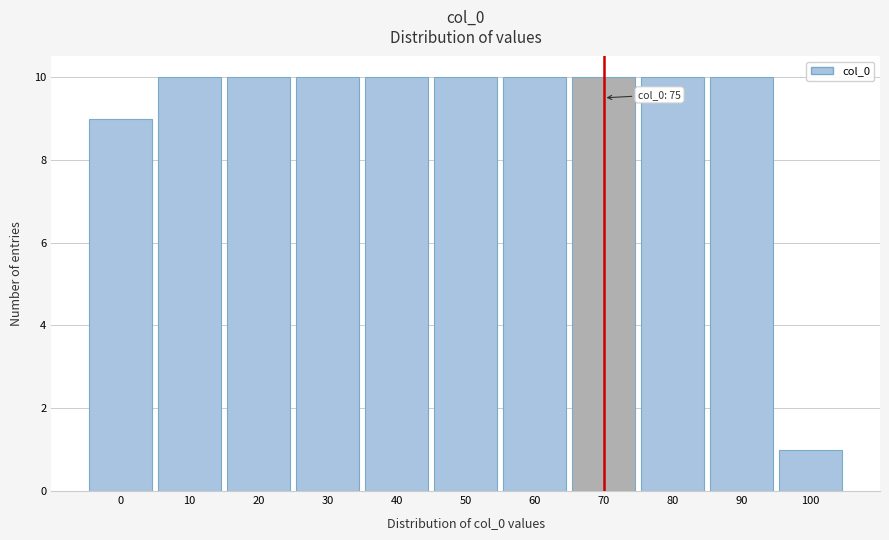

Reading left to right, what are all the values shown in this chart?

9	10	10	10	10	10	10	10	10	10	1